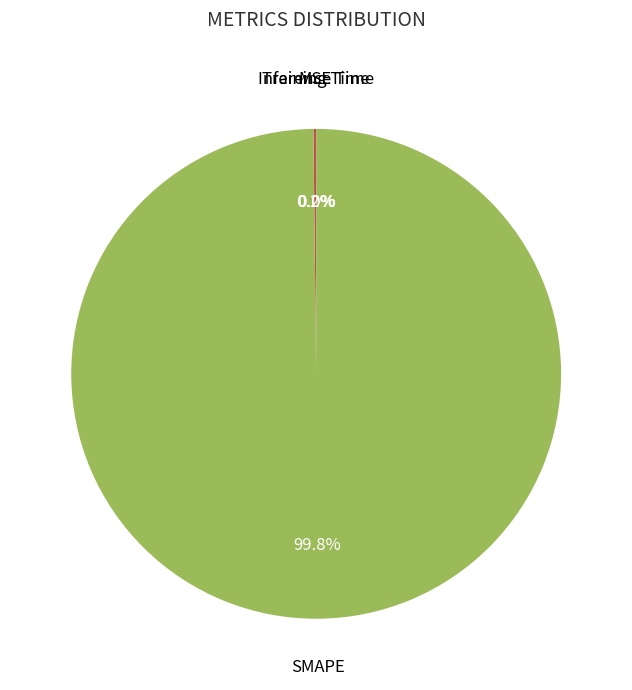

To the nearest percent, what is the average slice percentage?

25%